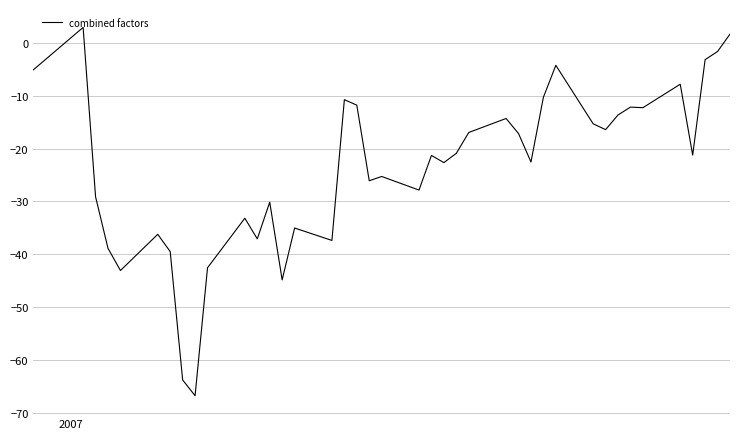

What is the difference between the maximum and minimum values?

69.8